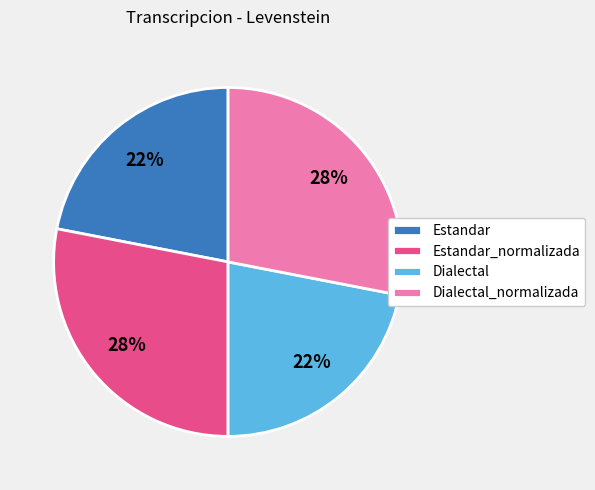

How many segments does this pie chart have?

4